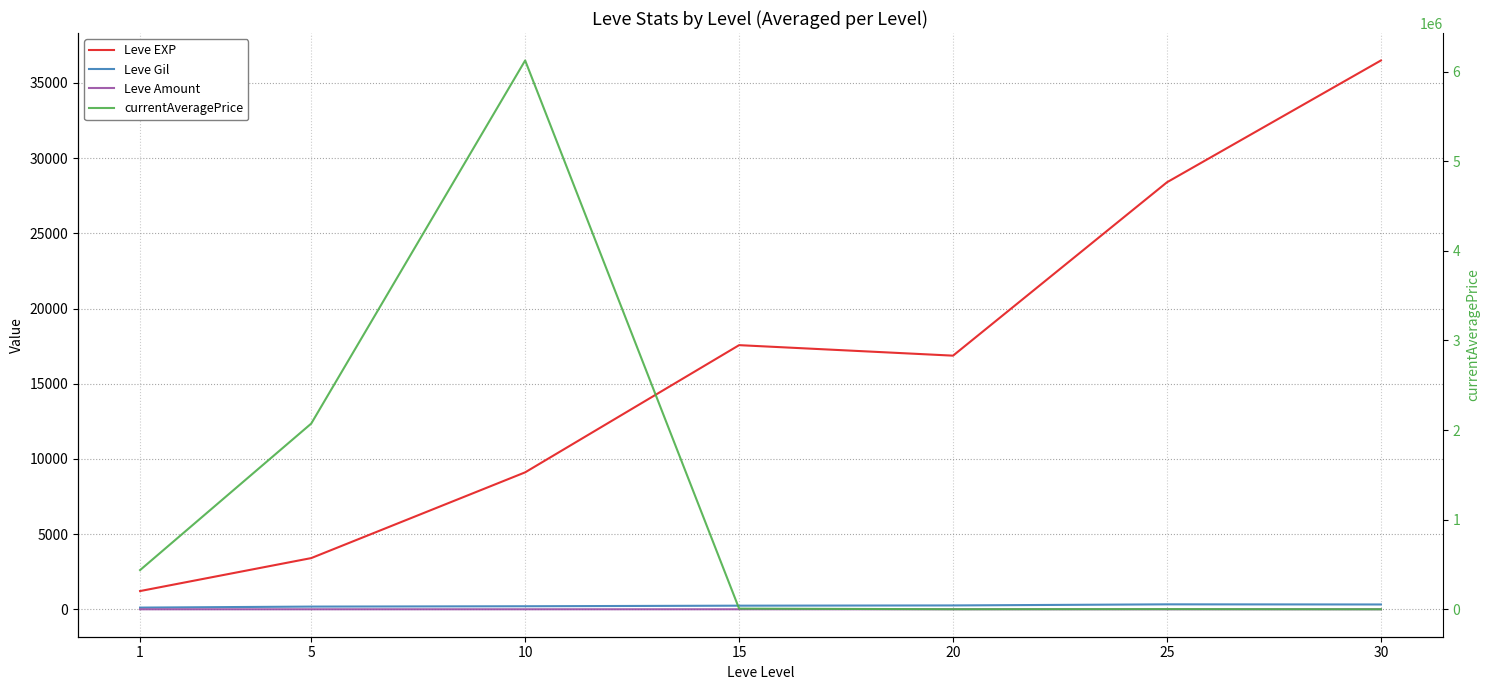

What is the average value of the Leve EXP series?

16148.5